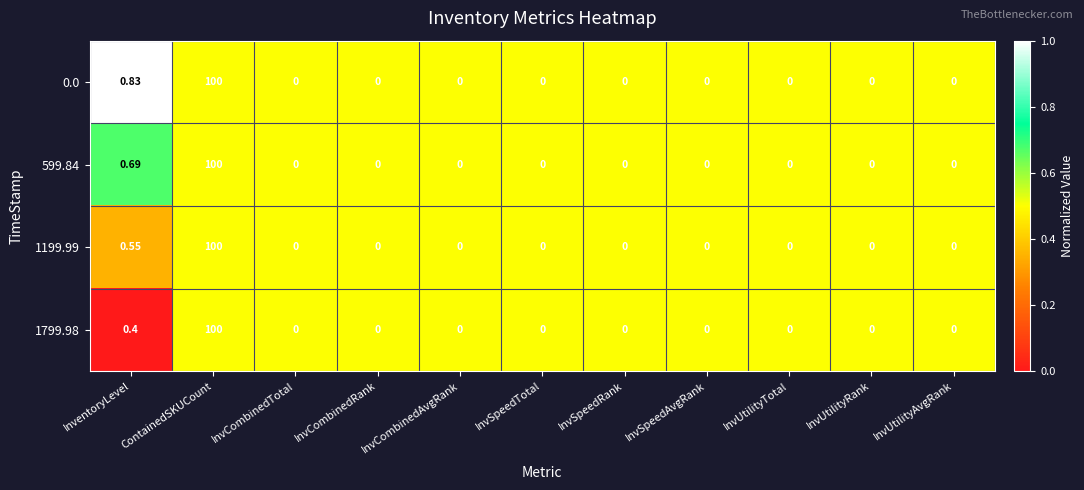

How many series are shown in this chart?

4